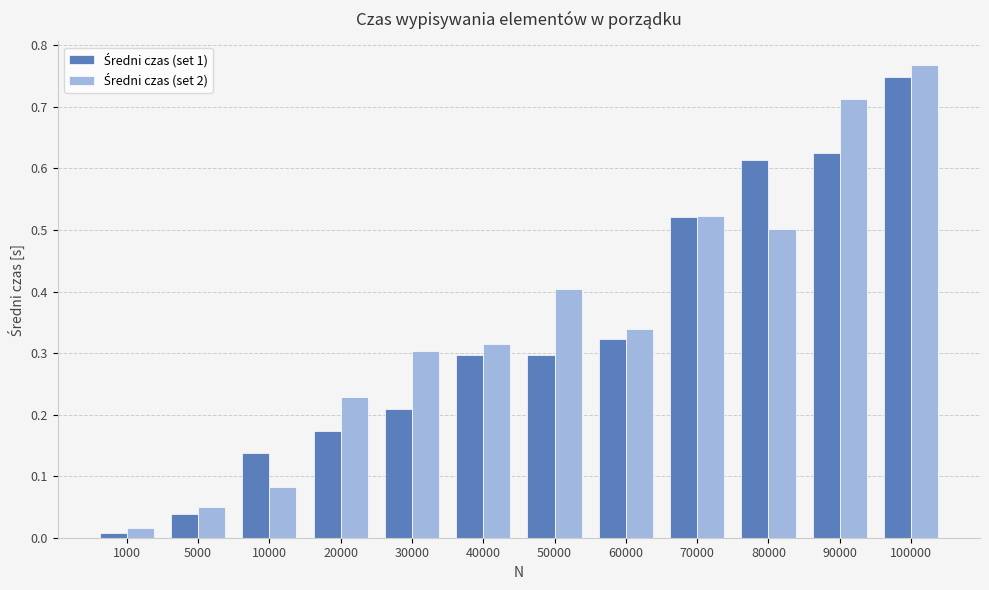

At which category is the sum across all series the highest?

100000